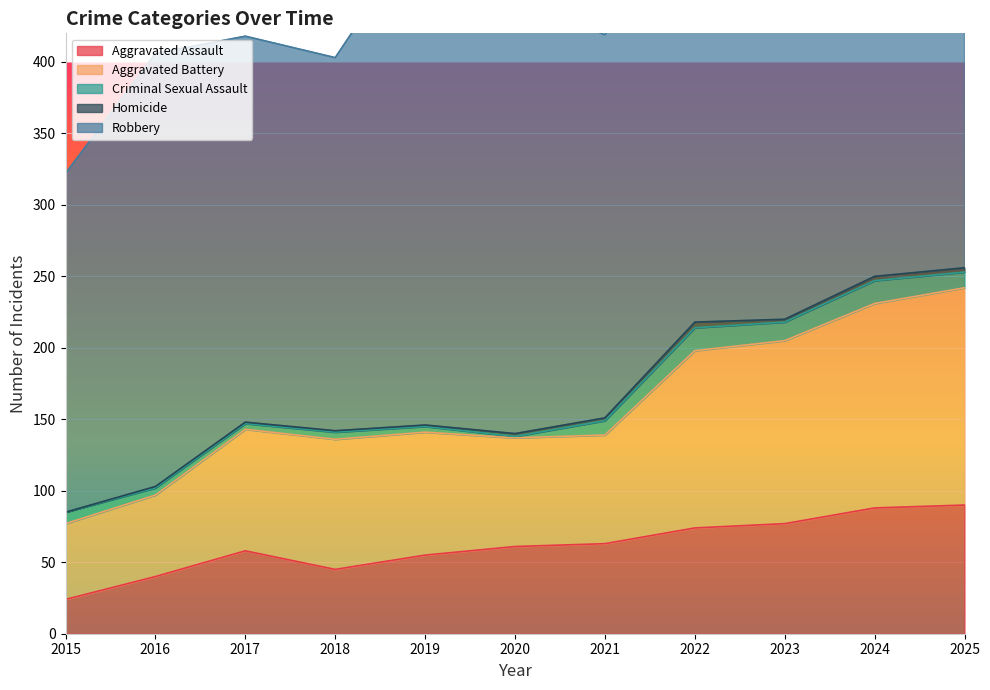

What is the difference between the maximum and second lowest values in the Homicide series?

3